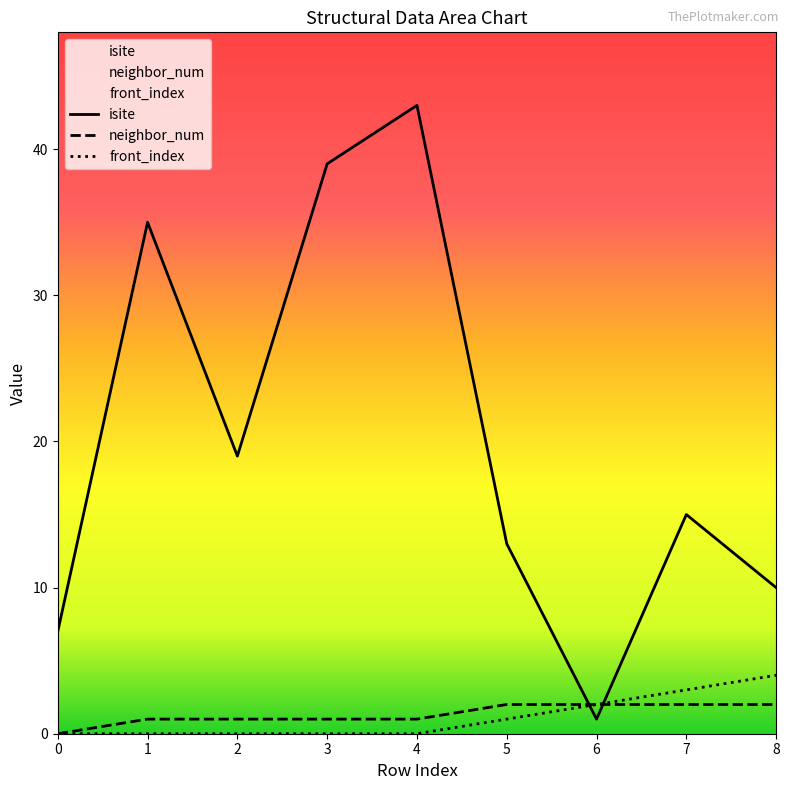

What is the approximate value of neighbor_num at 7?

2